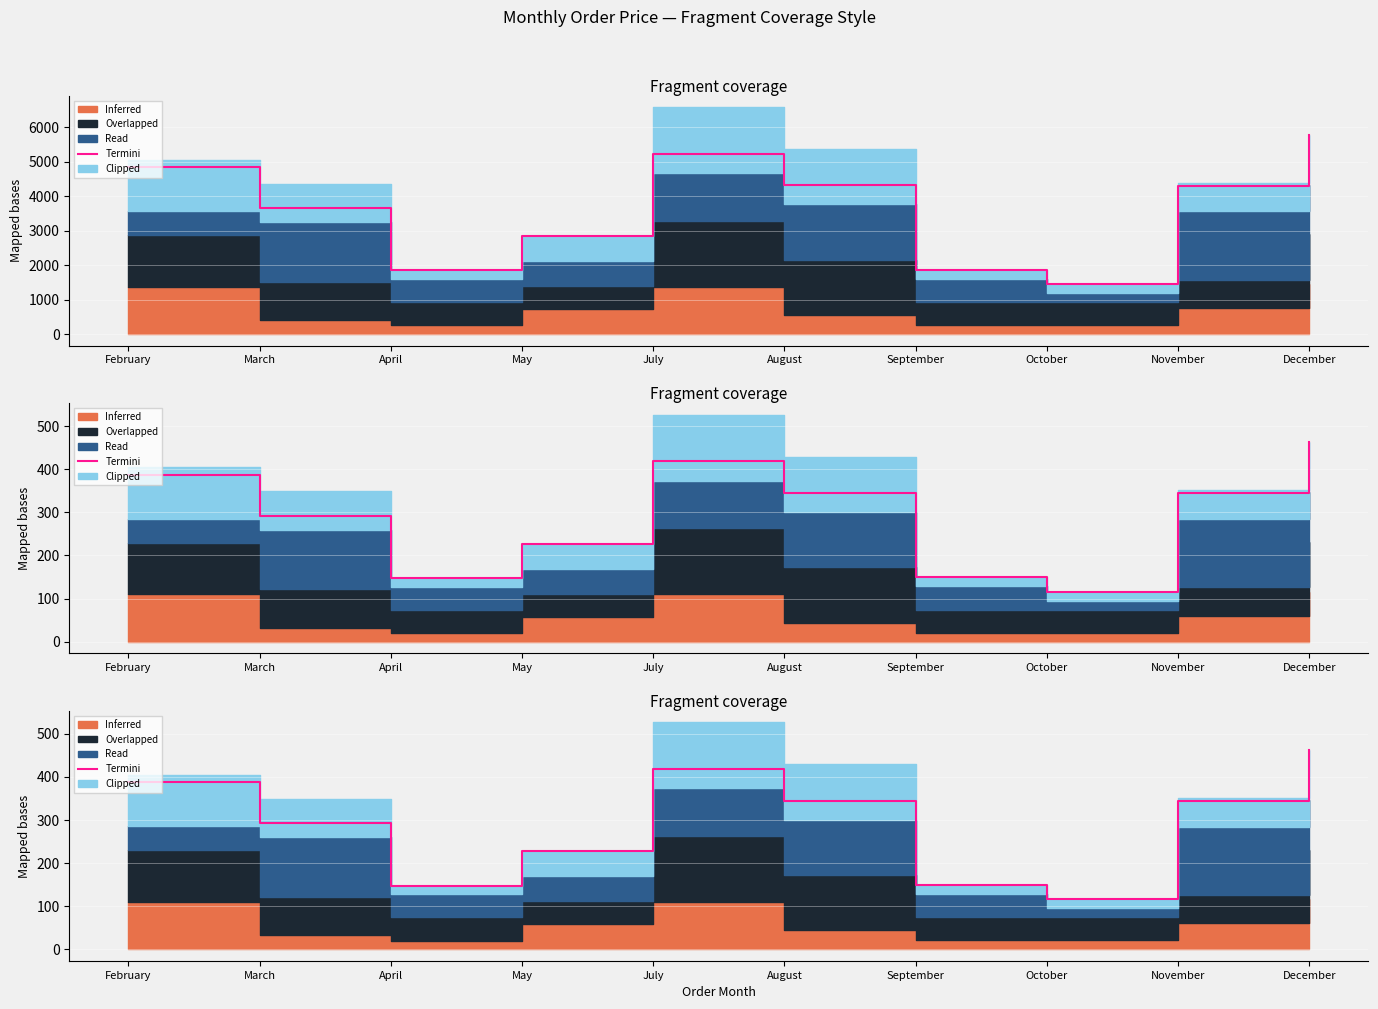

What is the approximate value at August?

344.5